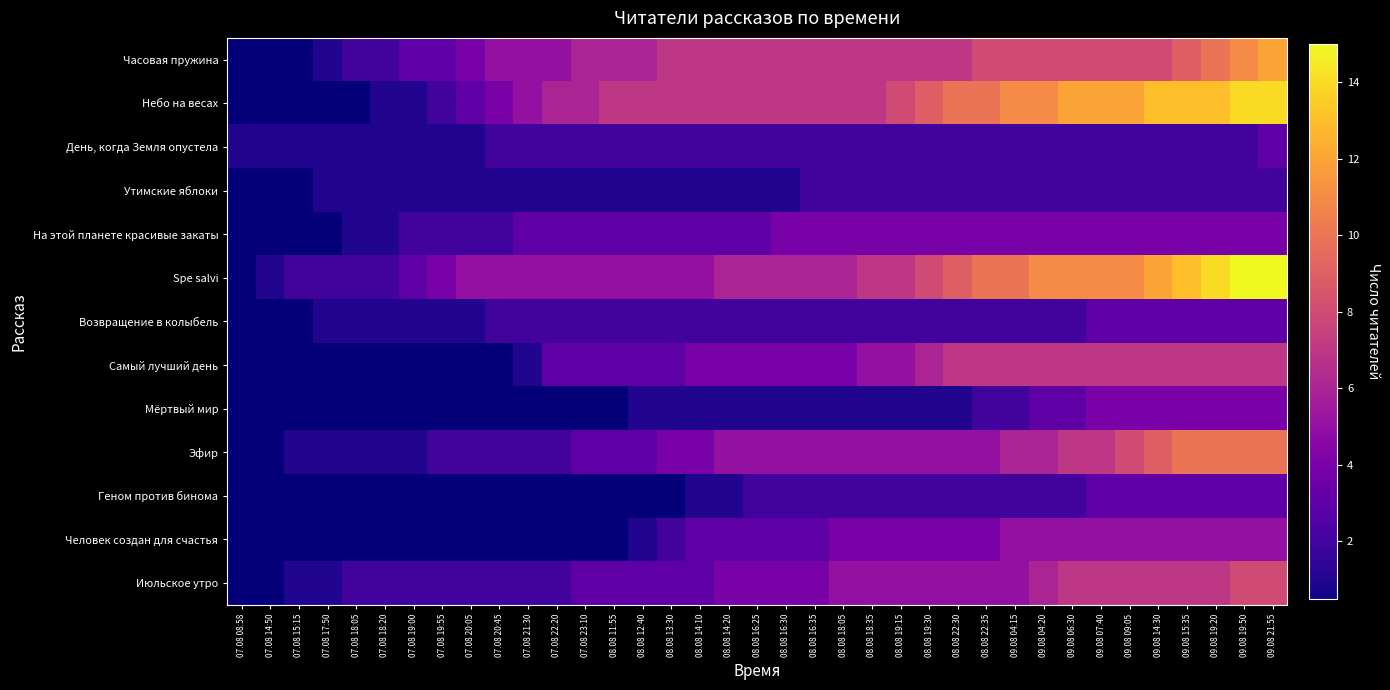

At which category does the chart reach its peak across all series?

09.08 19:50